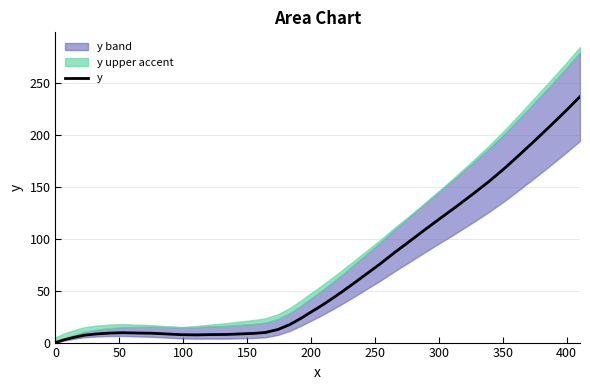

Is it true that the value at 0 is 0.0?

True